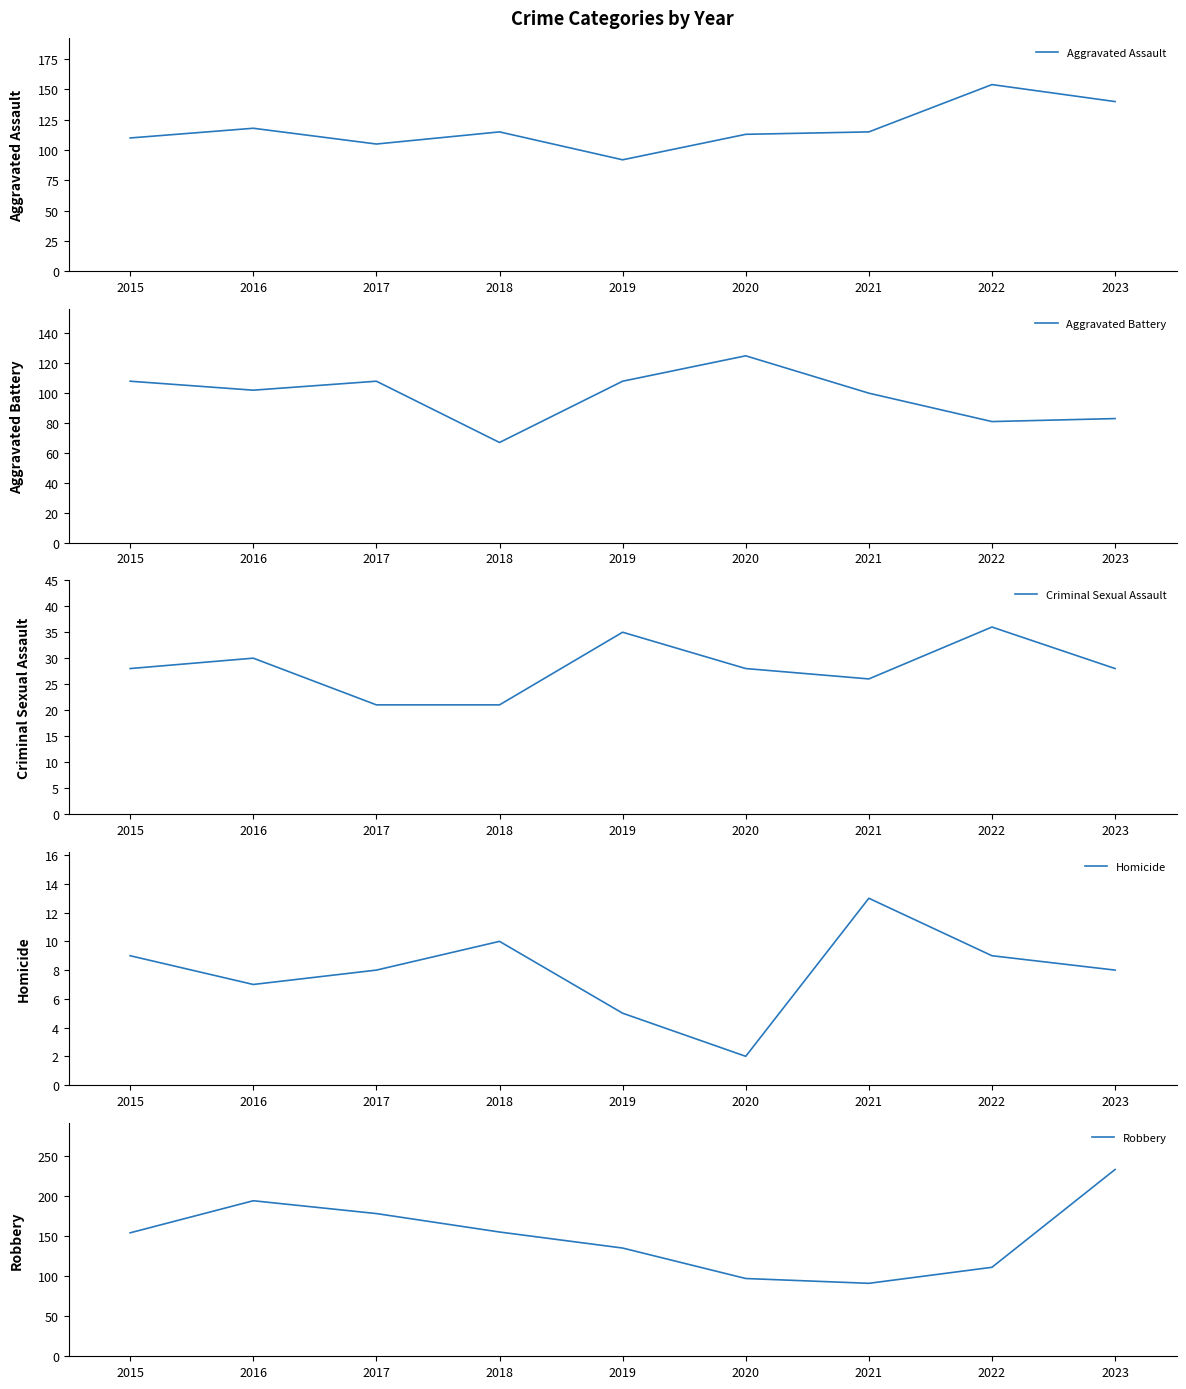

Is the value of Criminal Sexual Assault at 2016 greater than the value of Aggravated Assault at 2019?

No